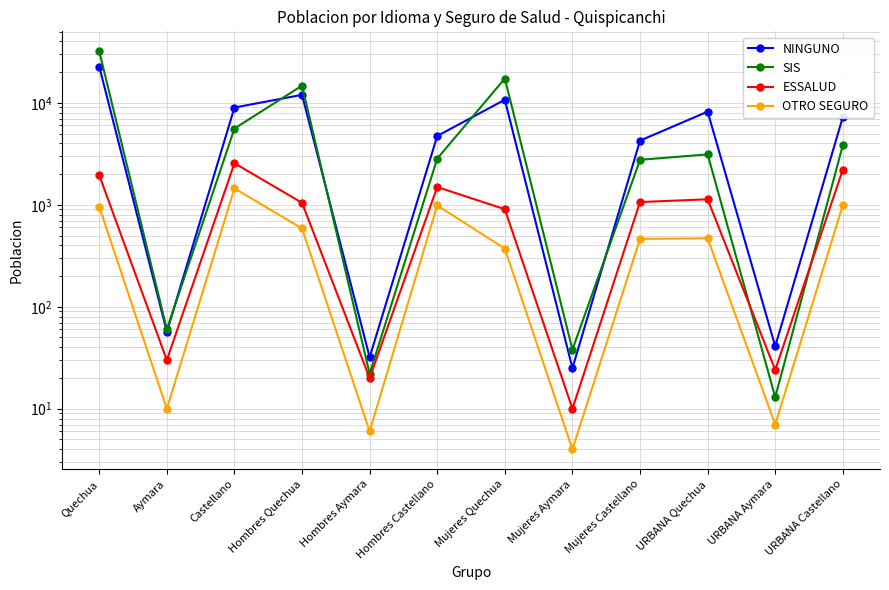

Reading left to right, transcribe all the data shown in this chart.

NINGUNO: Quechua=22701	Aymara=57	Castellano=8989	Hombres Quechua=11977	Hombres Aymara=32	Hombres Castellano=4730	Mujeres Quechua=10724	Mujeres Aymara=25	Mujeres Castellano=4259	URBANA Quechua=8196	URBANA Aymara=41	URBANA Castellano=7247
SIS: Quechua=32062	Aymara=60	Castellano=5601	Hombres Quechua=14742	Hombres Aymara=22	Hombres Castellano=2839	Mujeres Quechua=17320	Mujeres Aymara=38	Mujeres Castellano=2762	URBANA Quechua=3122	URBANA Aymara=13	URBANA Castellano=3841
ESSALUD: Quechua=1951	Aymara=30	Castellano=2558	Hombres Quechua=1046	Hombres Aymara=20	Hombres Castellano=1494	Mujeres Quechua=905	Mujeres Aymara=10	Mujeres Castellano=1064	URBANA Quechua=1133	URBANA Aymara=24	URBANA Castellano=2216
OTRO SEGURO: Quechua=958	Aymara=10	Castellano=1449	Hombres Quechua=586	Hombres Aymara=6	Hombres Castellano=986	Mujeres Quechua=372	Mujeres Aymara=4	Mujeres Castellano=463	URBANA Quechua=469	URBANA Aymara=7	URBANA Castellano=996